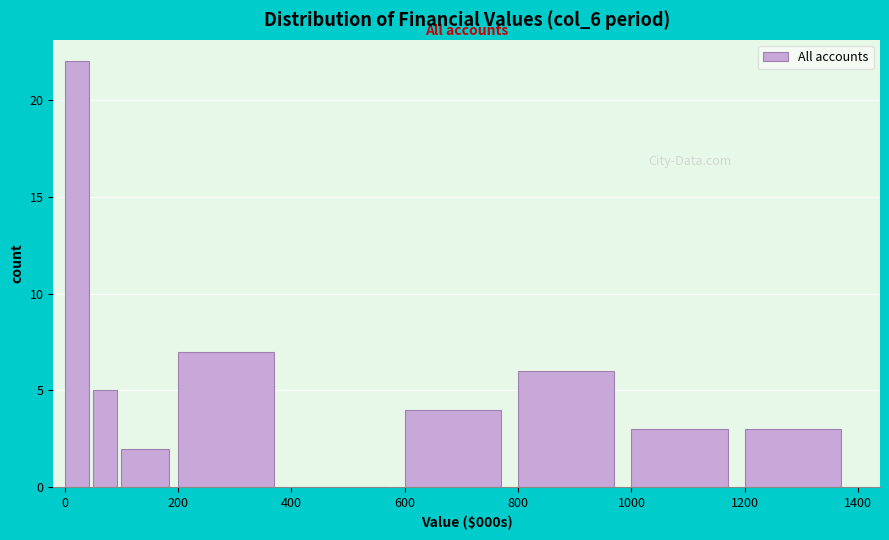

Read against the x-axis, roughly where is the centre of the tallest bar?

20